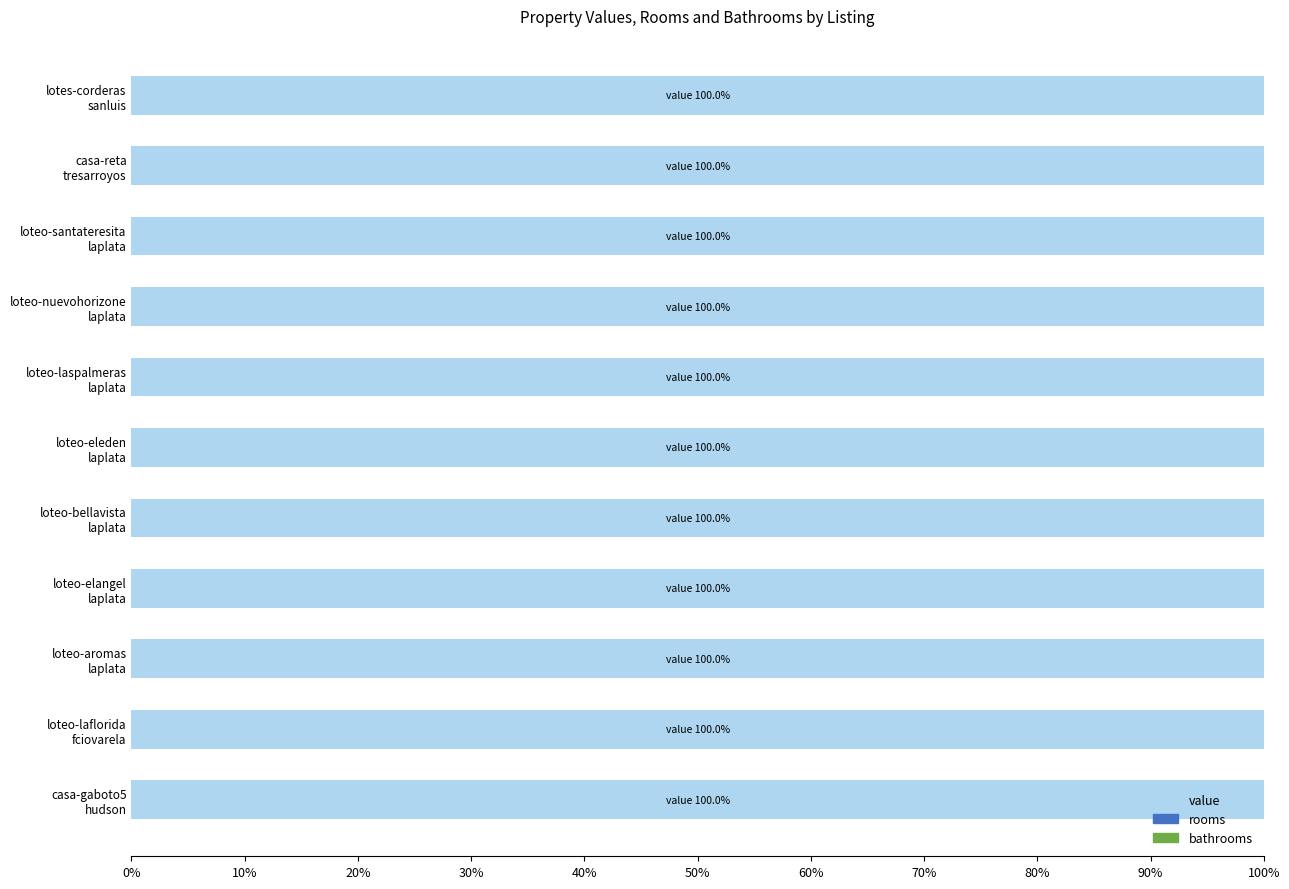

What is the highest value of the value series?

100.0